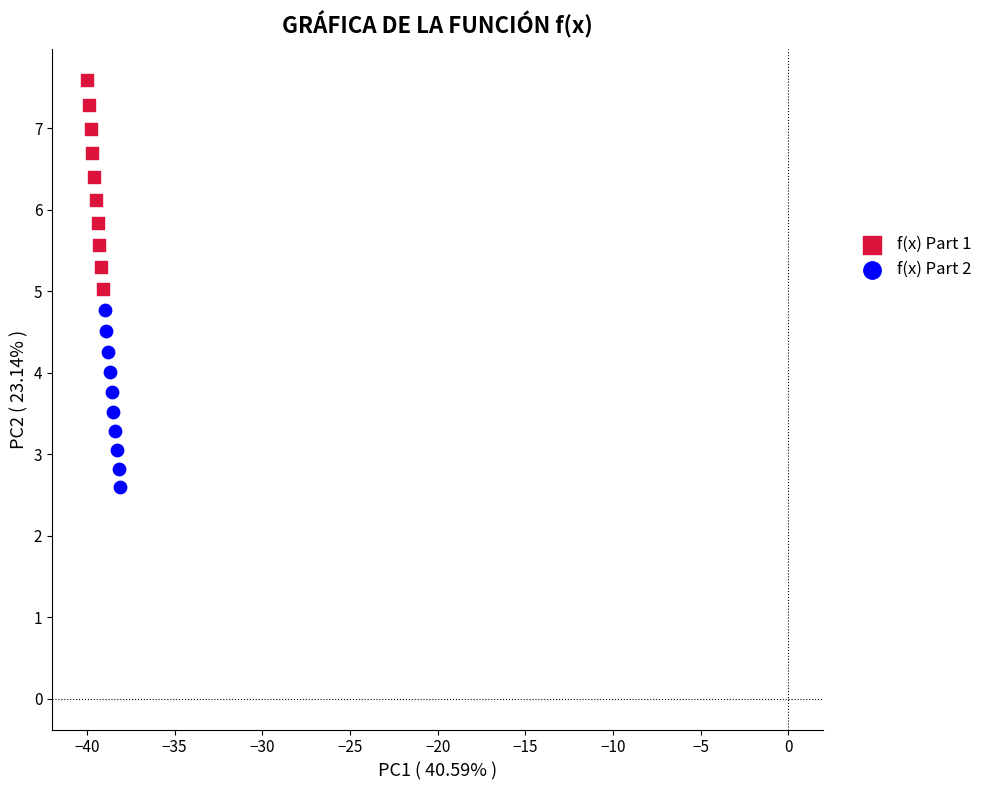

Which series has the largest Y range (max minus min)?

f(x) Part 1